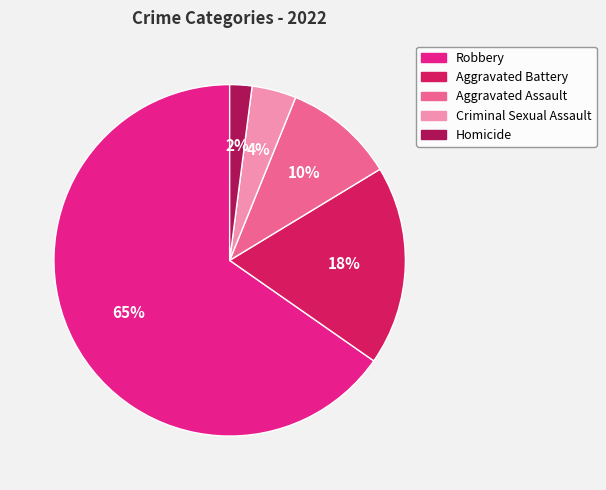

Between Homicide and Robbery, which is larger?

Robbery